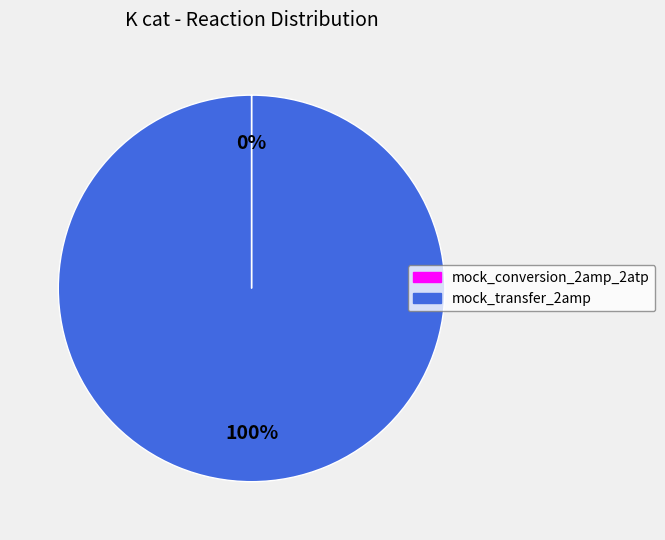

The mock_transfer_2amp slice represents 88% of the pie. True or false?

False